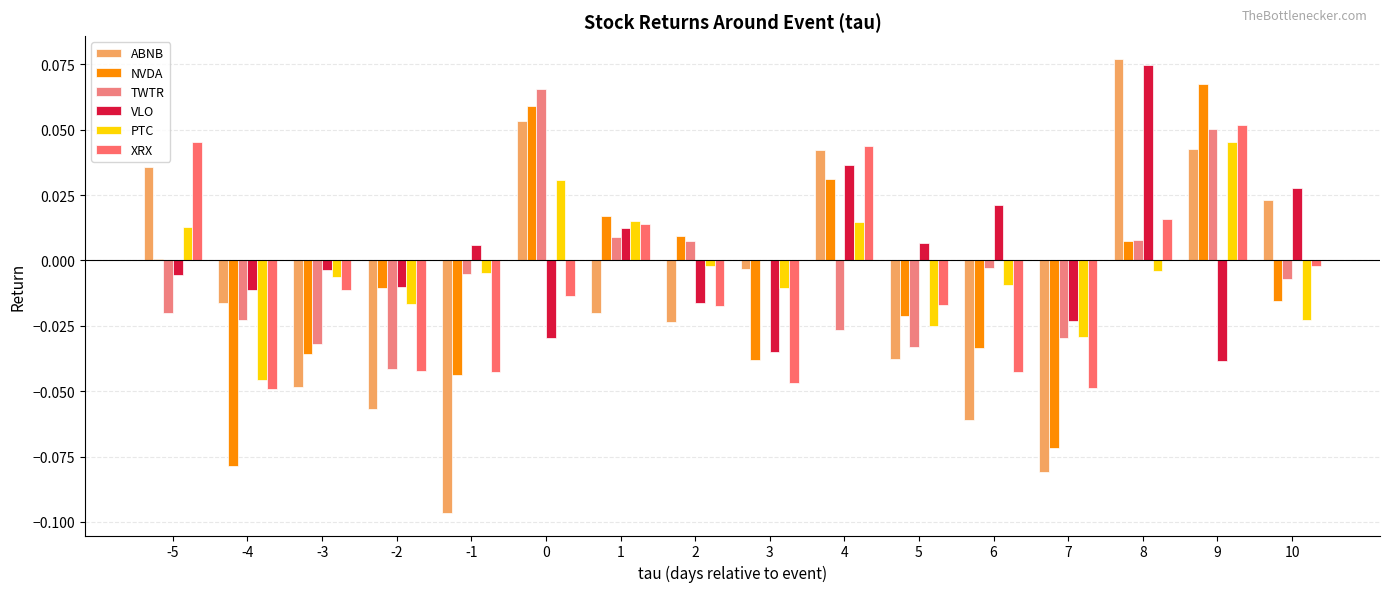

Does the chart contain stacked bars?

No